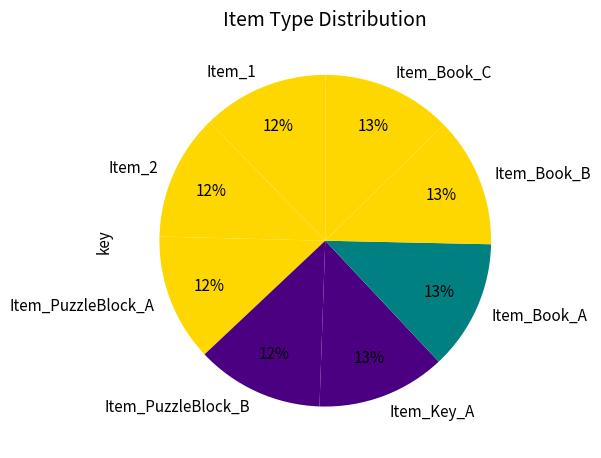

Does Item_Book_C account for over 50% of the chart?

No